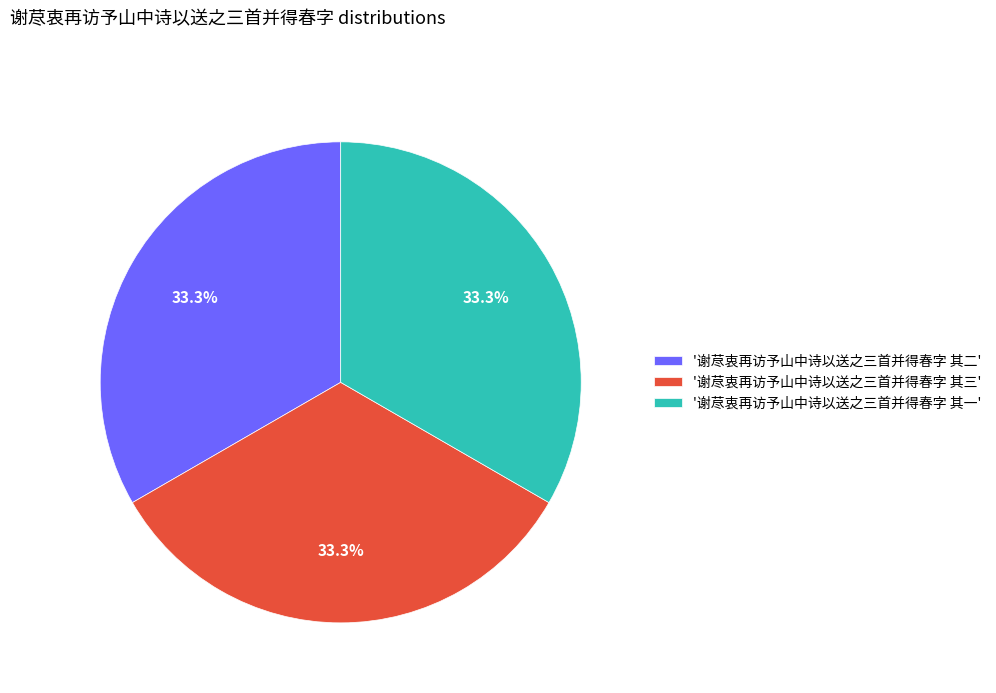

What is the total percentage of '谢荩衷再访予山中诗以送之三首并得春字 其三' and '谢荩衷再访予山中诗以送之三首并得春字 其一'?

66.7%